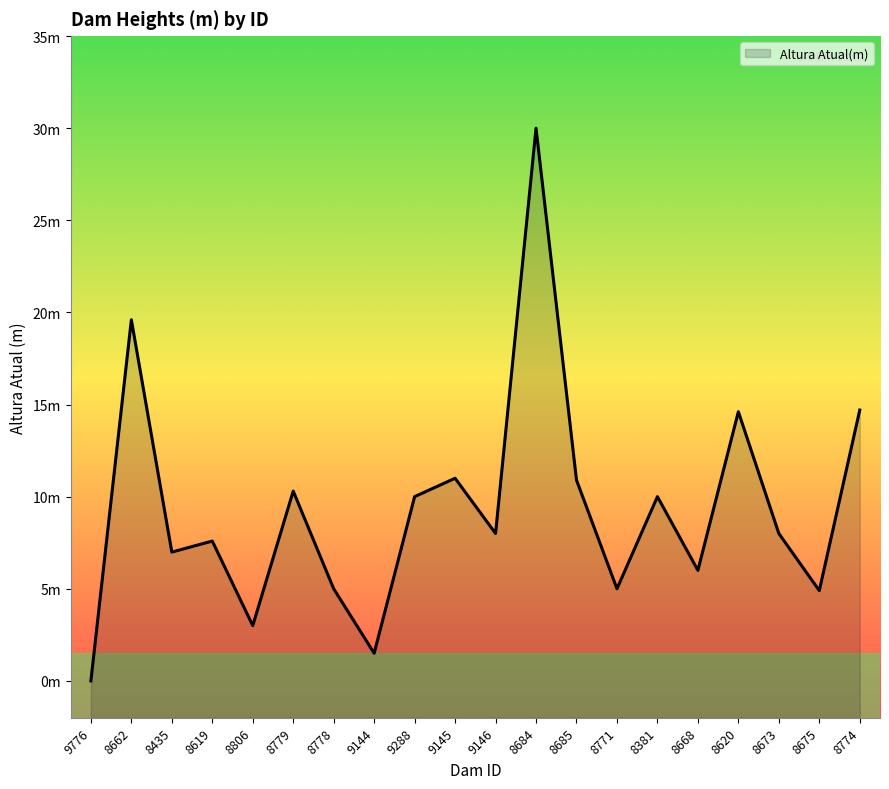

Read the value at 9144.

1.5